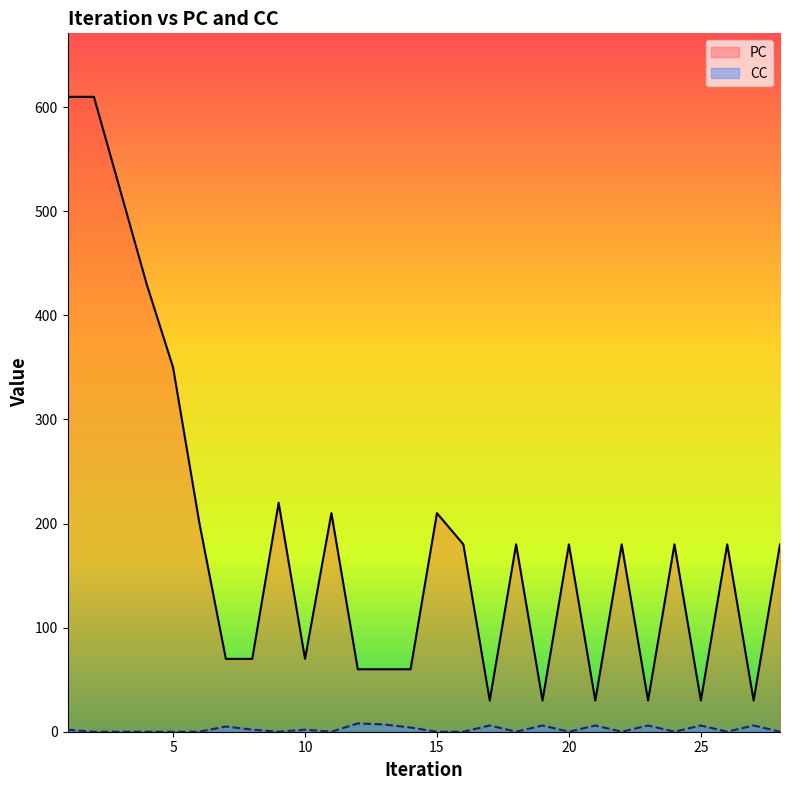

Reading left to right, extract all data points from this chart.

PC: 610	610	520	430	350	200	70	70	220	70	210	60	60	60	210	180	30	180	30	180	30	180	30	180	30	180	30	180
CC: 2	0	0	0	0	0	5	2	0	2	0	8	7	4	0	0	6	0	6	0	6	0	6	0	6	0	6	0